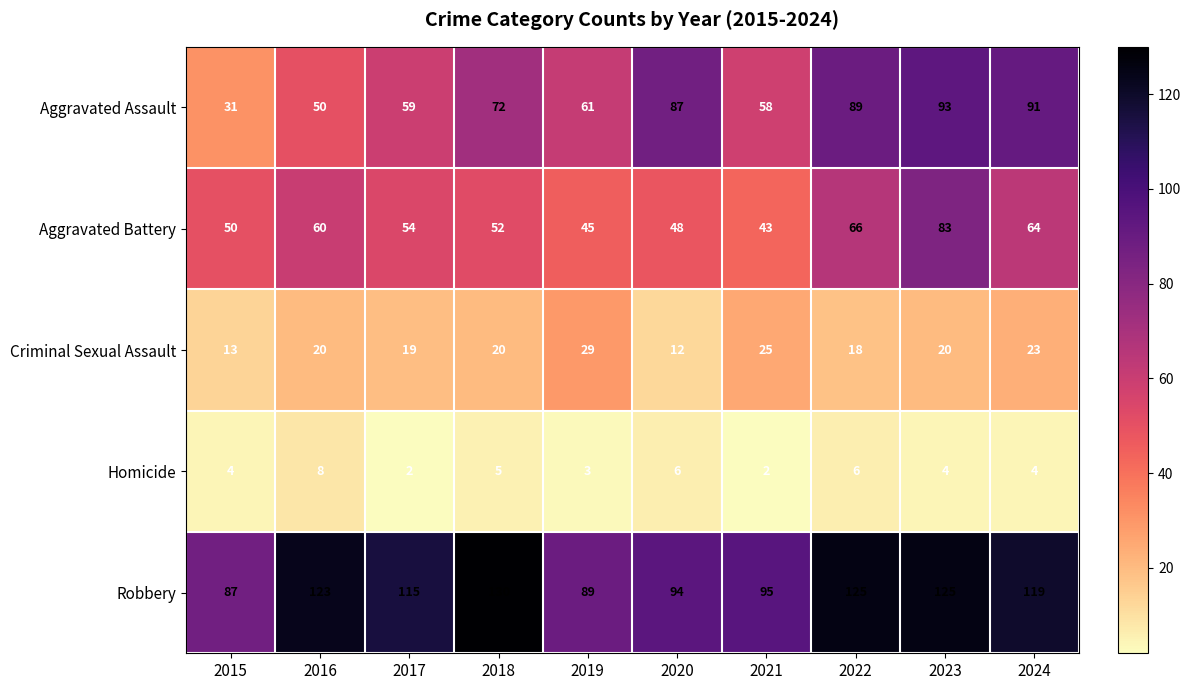

What is the minimum value shown in the chart?

2